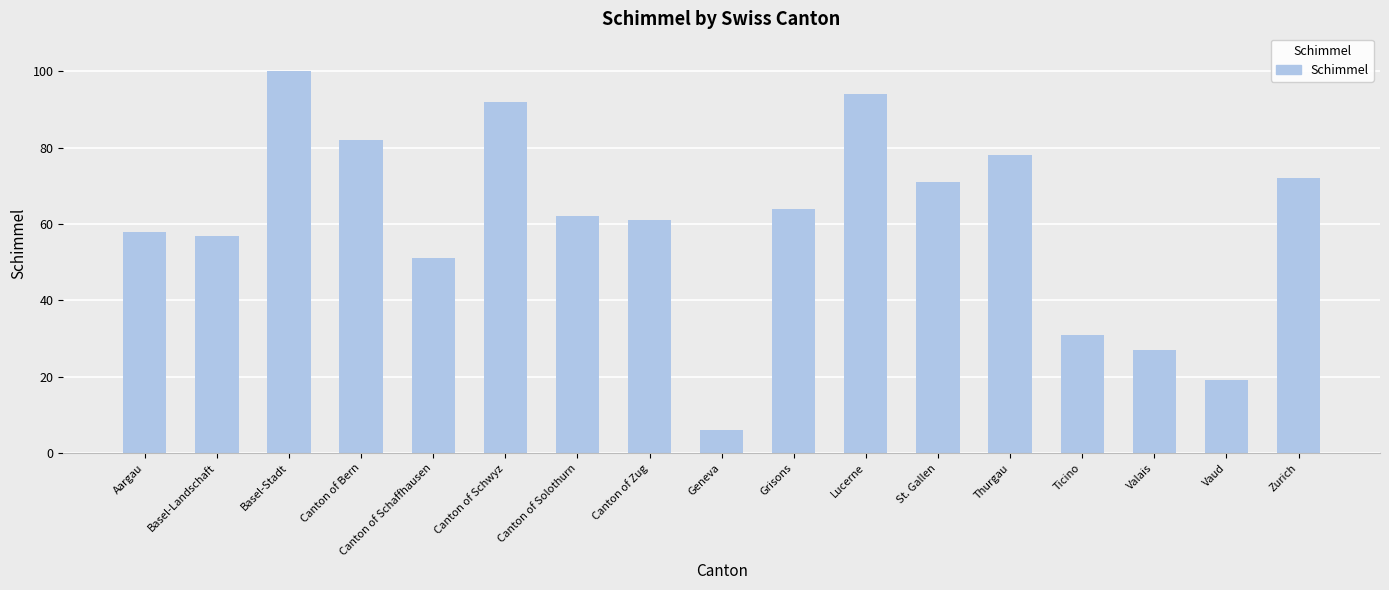

Reading right to left, transcribe all the data shown in this chart.

Zurich=72	Vaud=19	Valais=27	Ticino=31	Thurgau=78	St. Gallen=71	Lucerne=94	Grisons=64	Geneva=6	Canton of Zug=61	Canton of Solothurn=62	Canton of Schwyz=92	Canton of Schaffhausen=51	Canton of Bern=82	Basel-Stadt=100	Basel-Landschaft=57	Aargau=58